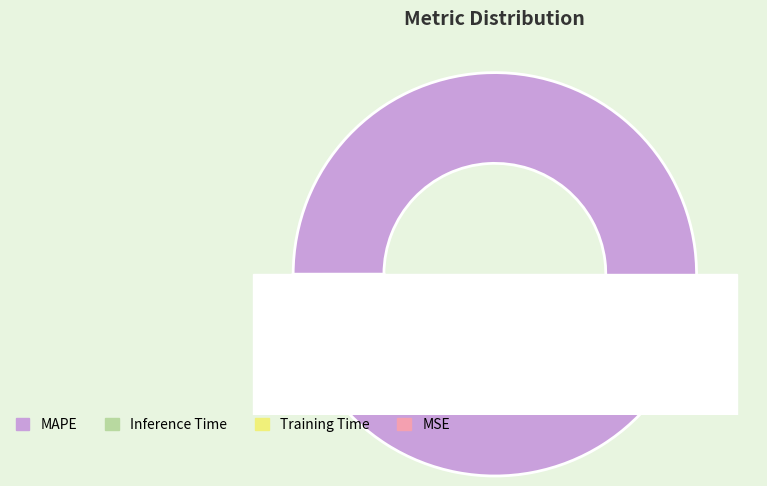

How much of the chart is everything except MAPE?

4.0%